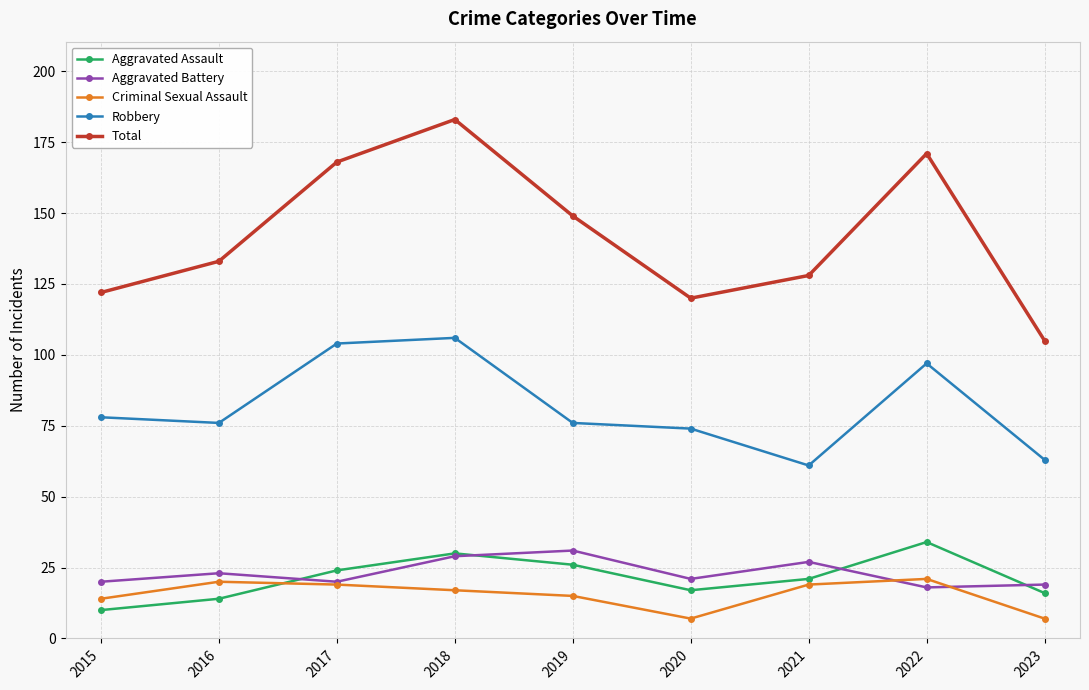

What is the sum of the Robbery values at 2017 and 2023?

167